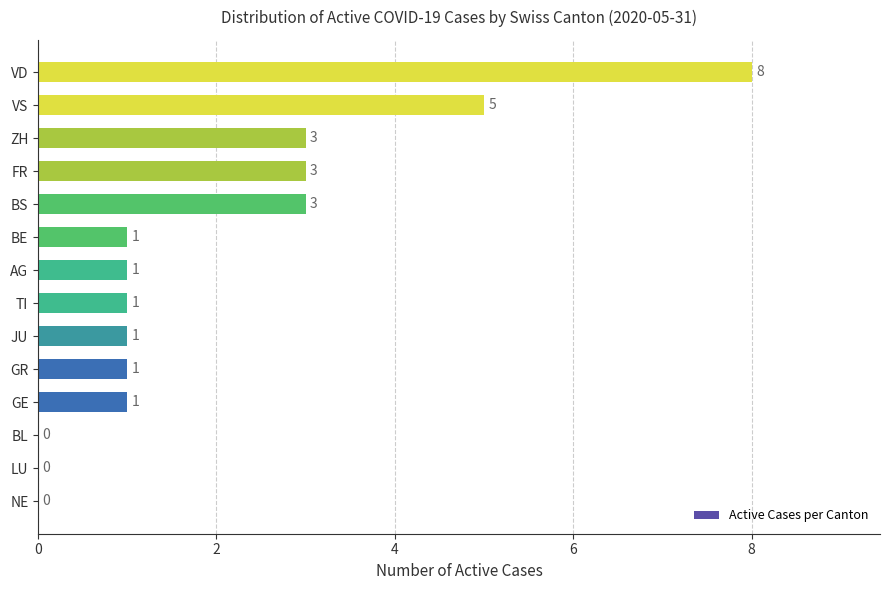

What is the sum of all values?

28